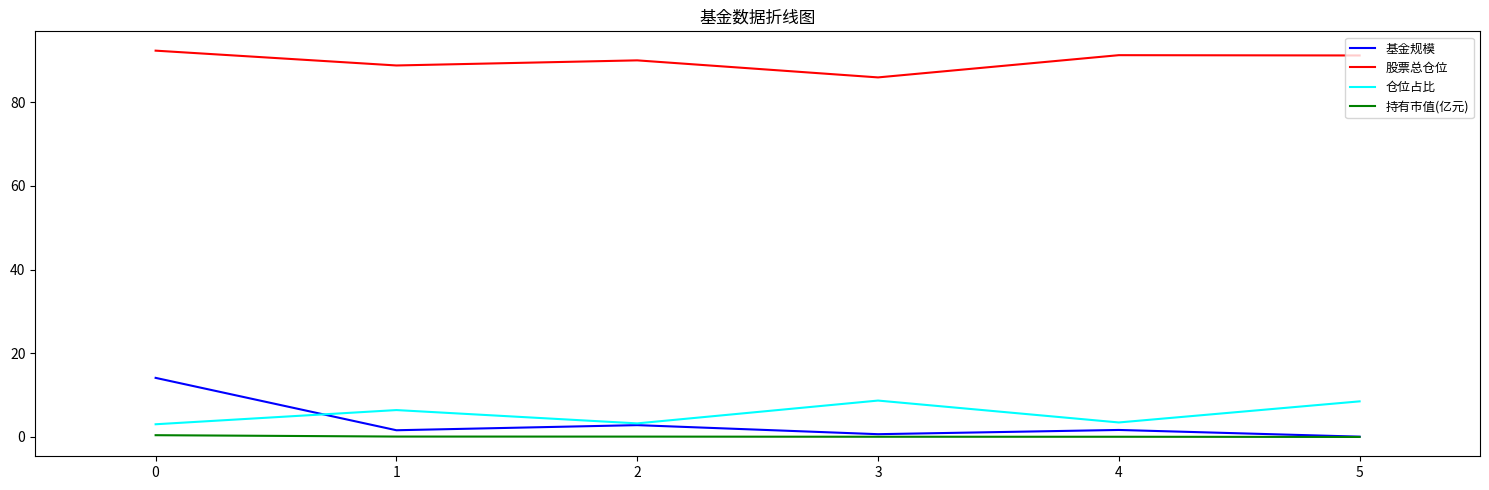

Is the value of 股票总仓位 at 2 greater than the value of 持有市值(亿元) at 1?

Yes